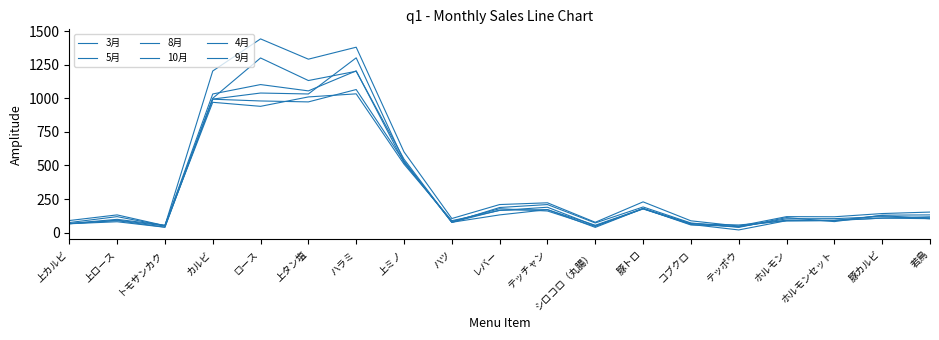

The value of 9月 at テッチャン is 209. True or false?

True